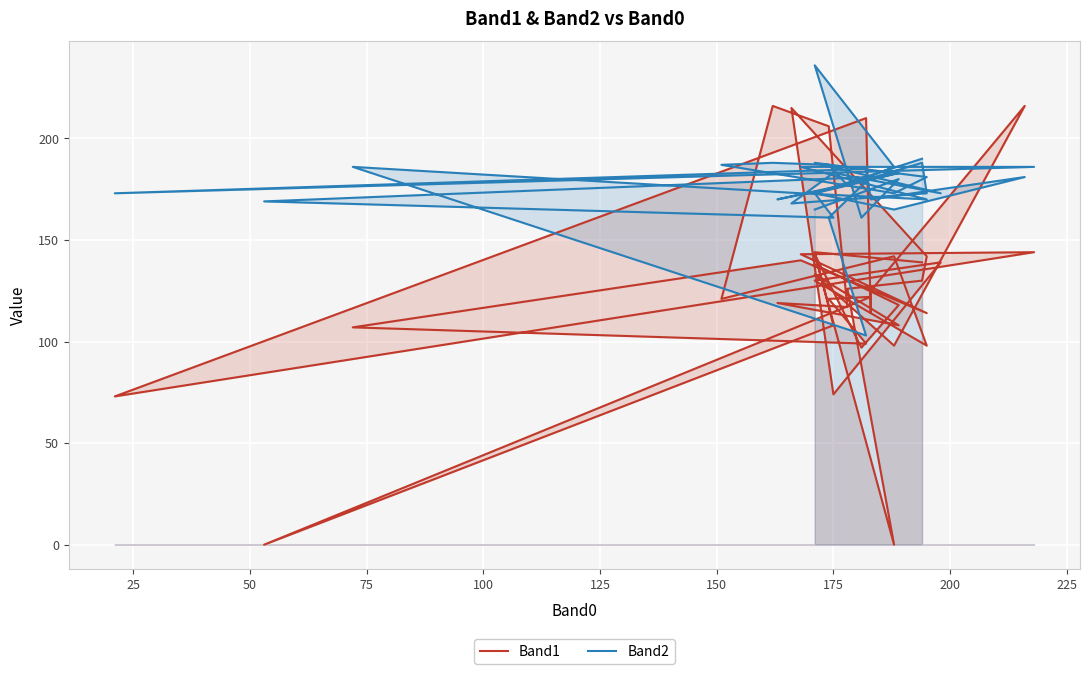

How many lines are shown in the chart?

2